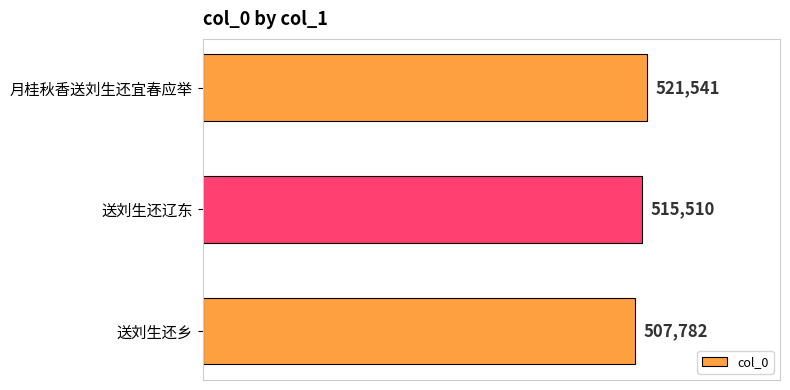

Reading top to bottom, transcribe all the data shown in this chart.

521541	515510	507782